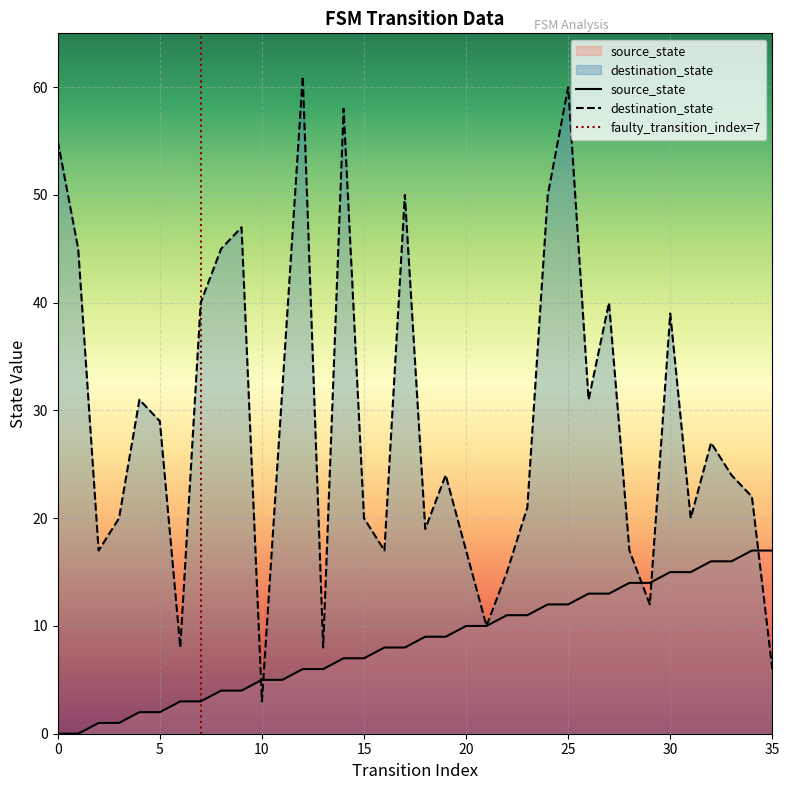

What is the difference between the maximum and minimum values in the source_state series?

17